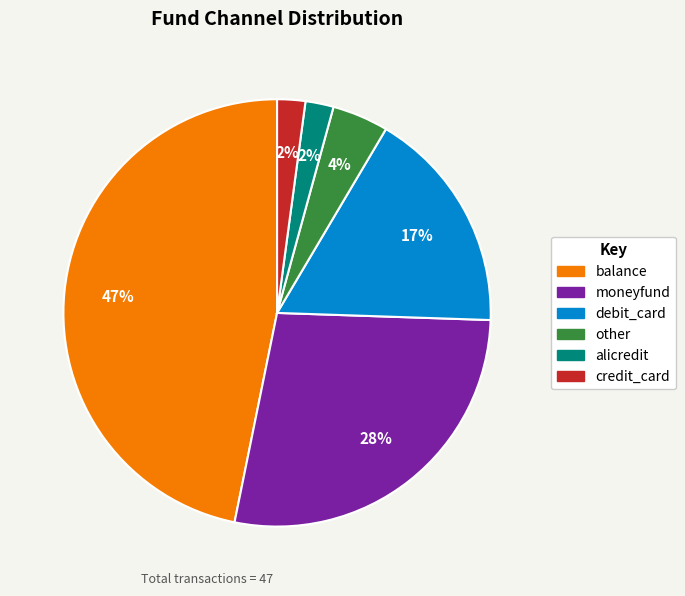

Is there any slice that represents more than half of the pie?

No